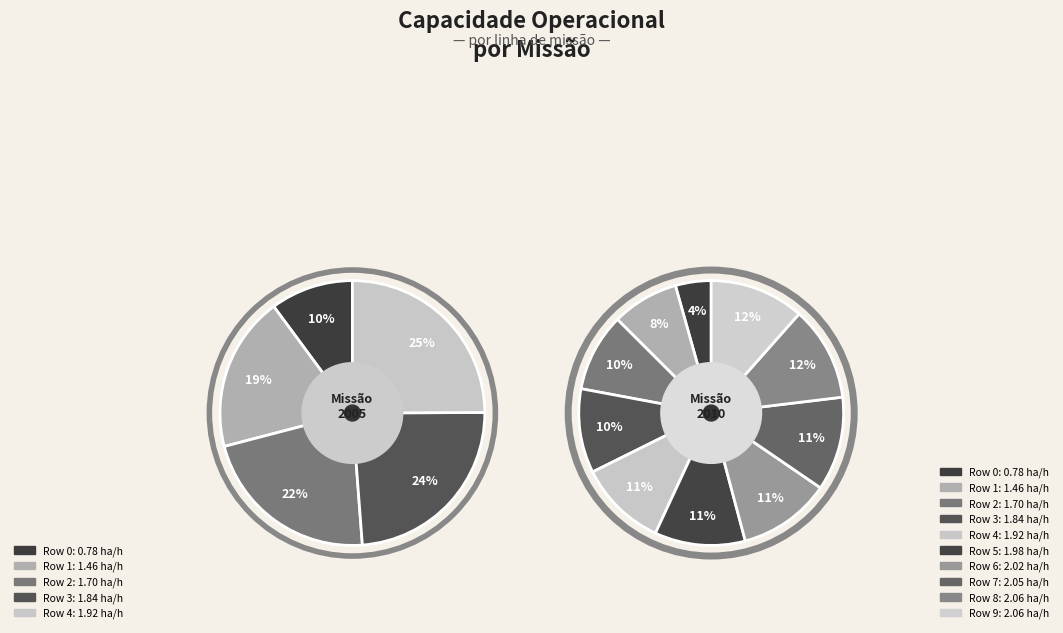

Is it true that Row 8 is 12% of the pie?

True